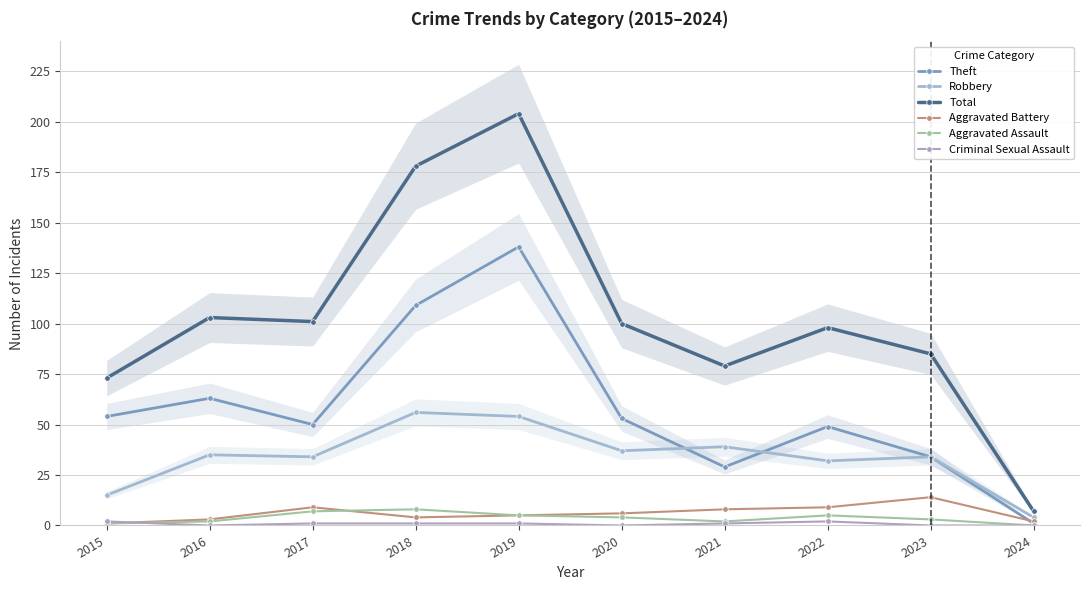

Reading left to right, what are all the values shown in this chart?

Theft: 54	63	50	109	138	53	29	49	34	1
Robbery: 15	35	34	56	54	37	39	32	34	4
Total: 73	103	101	178	204	100	79	98	85	7
Aggravated Battery: 1	3	9	4	5	6	8	9	14	2
Aggravated Assault: 1	2	7	8	5	4	2	5	3	0
Criminal Sexual Assault: 2	0	1	1	1	0	1	2	0	0